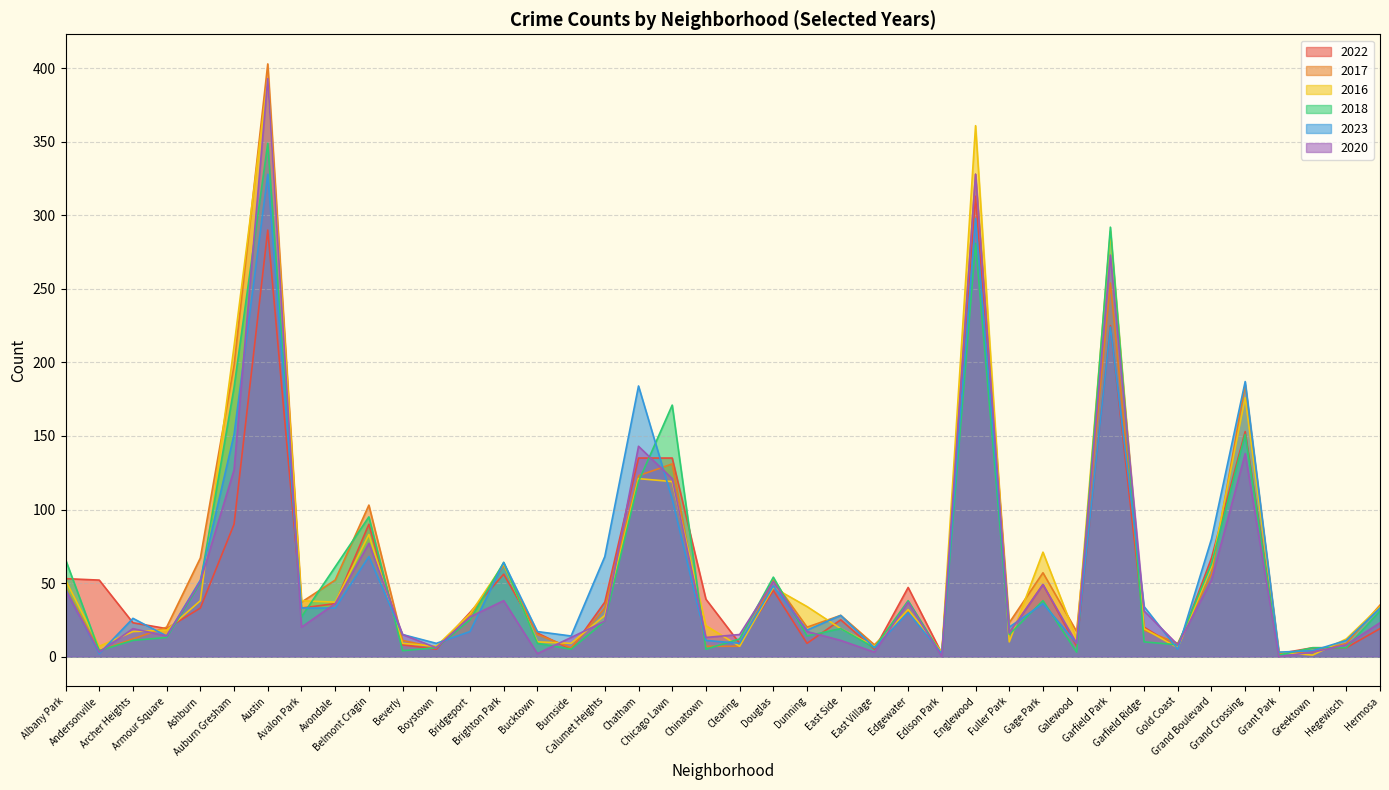

How many series are shown in this chart?

6